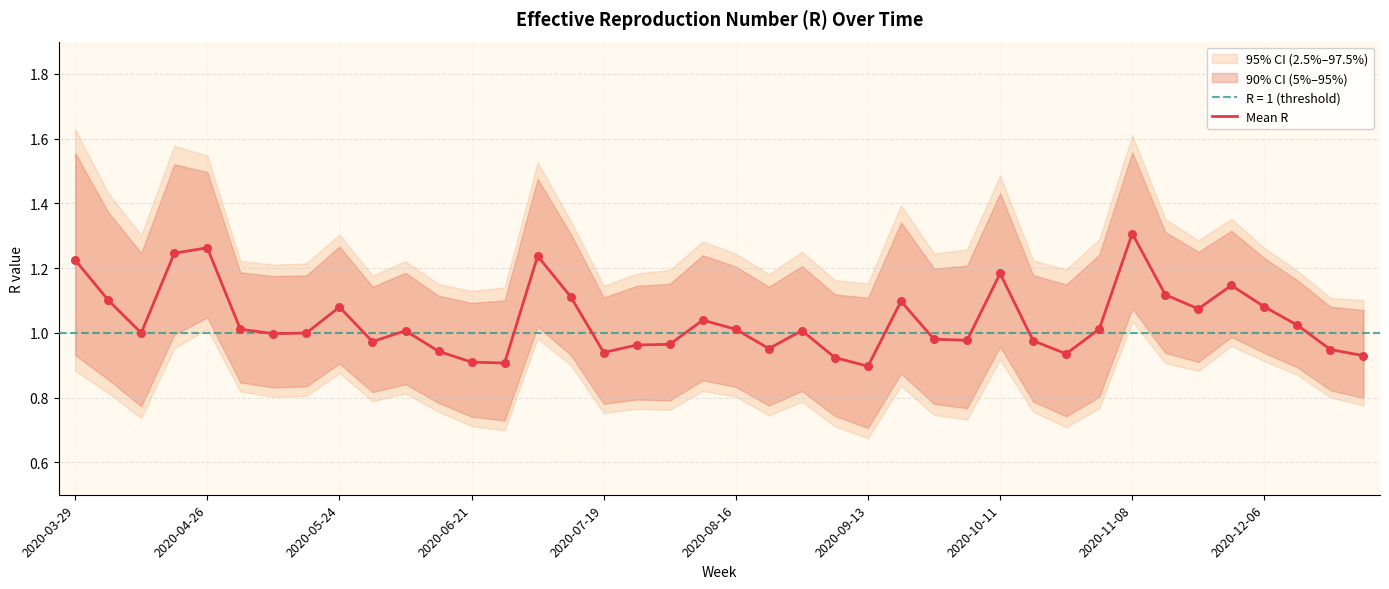

What is the change in value from 15 to 38?

-0.2